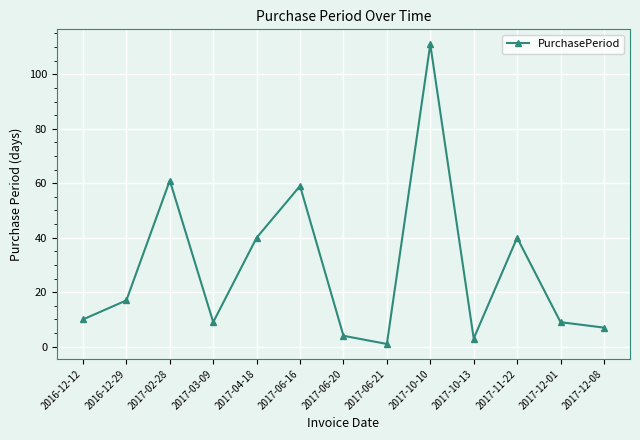

How many interior local peaks (higher than both neighbors) does the data have?

4